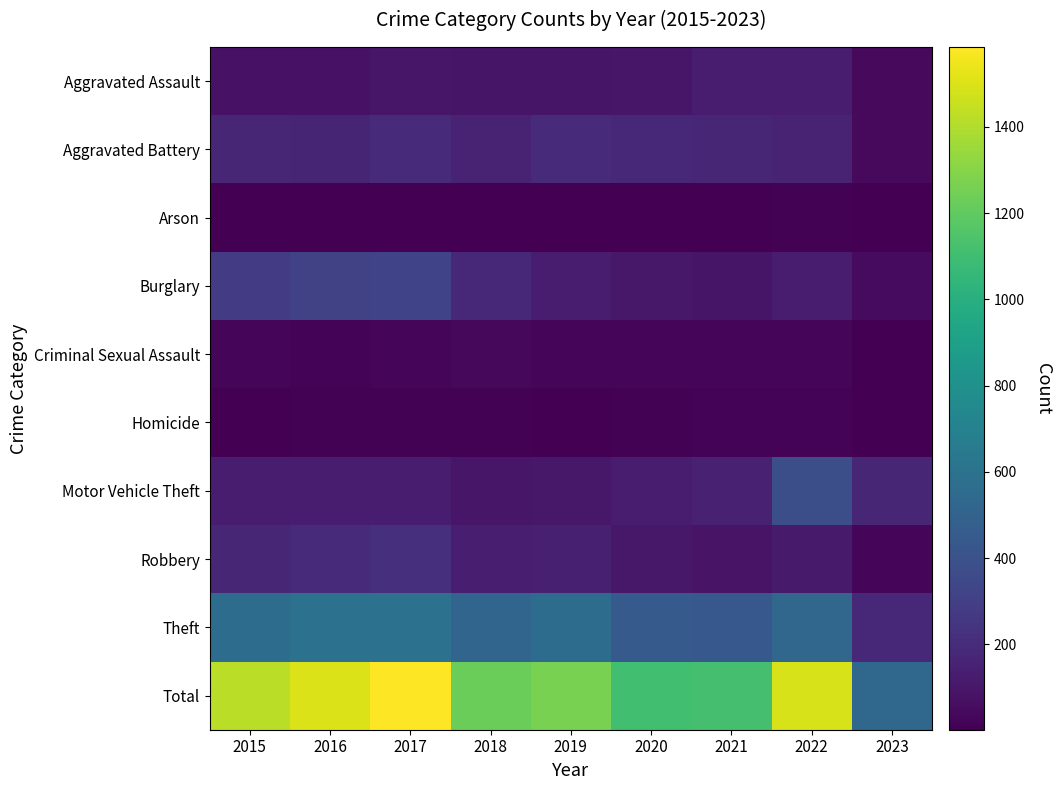

Which label corresponds to the smallest value in the chart?

2023